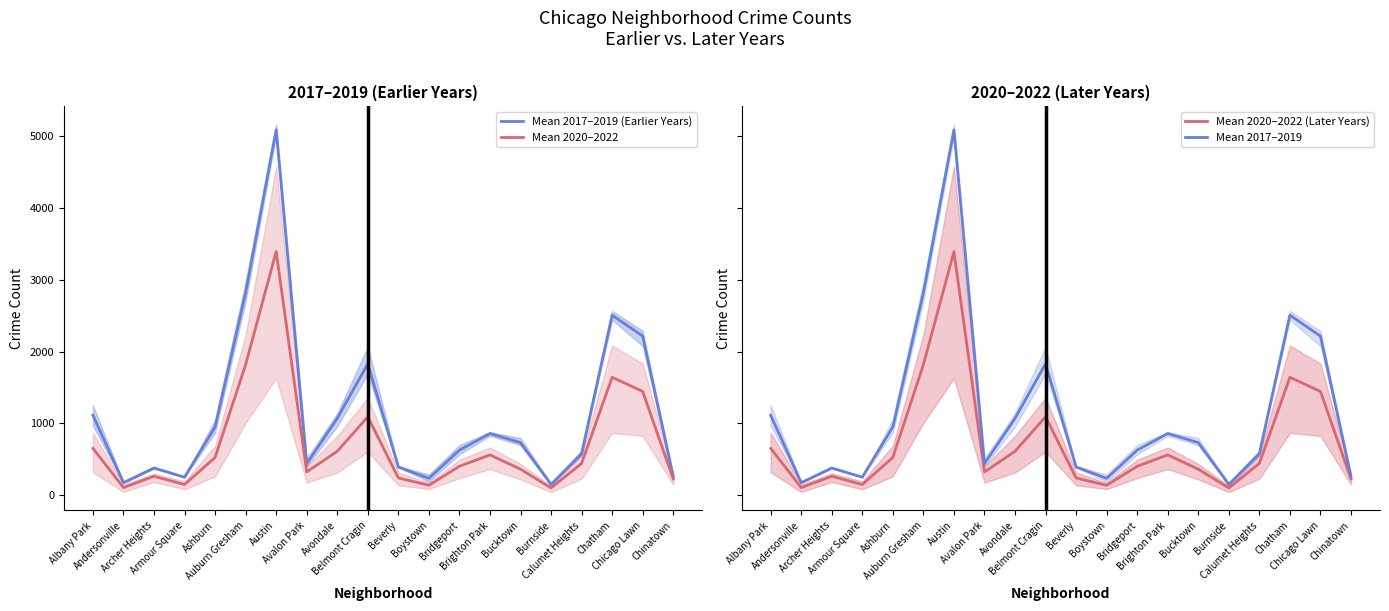

What is the difference between the maximum and second lowest values in the Mean 2017–2019 series?

4915.0